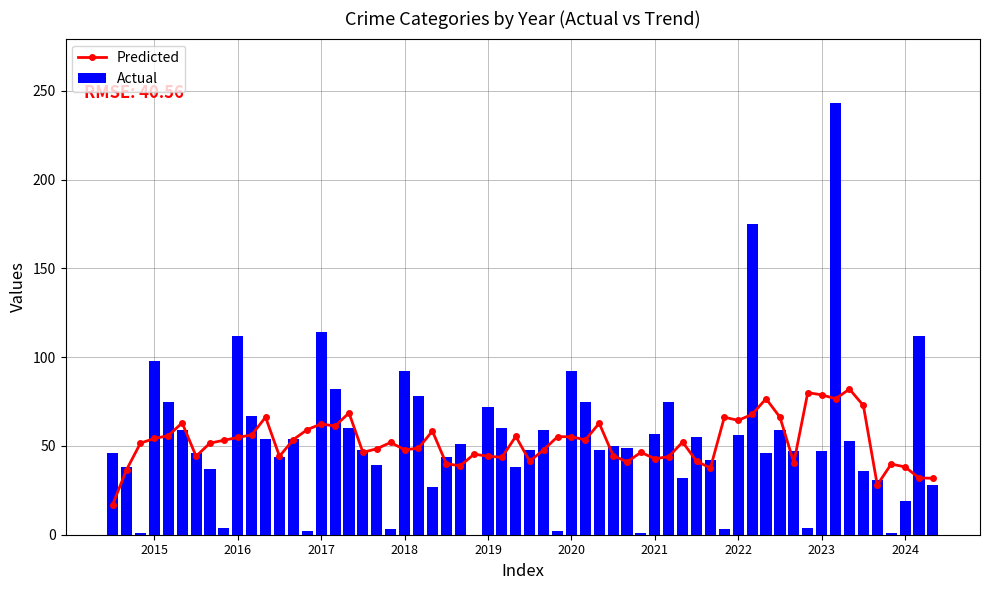

What is the highest value of the Actual series?

243